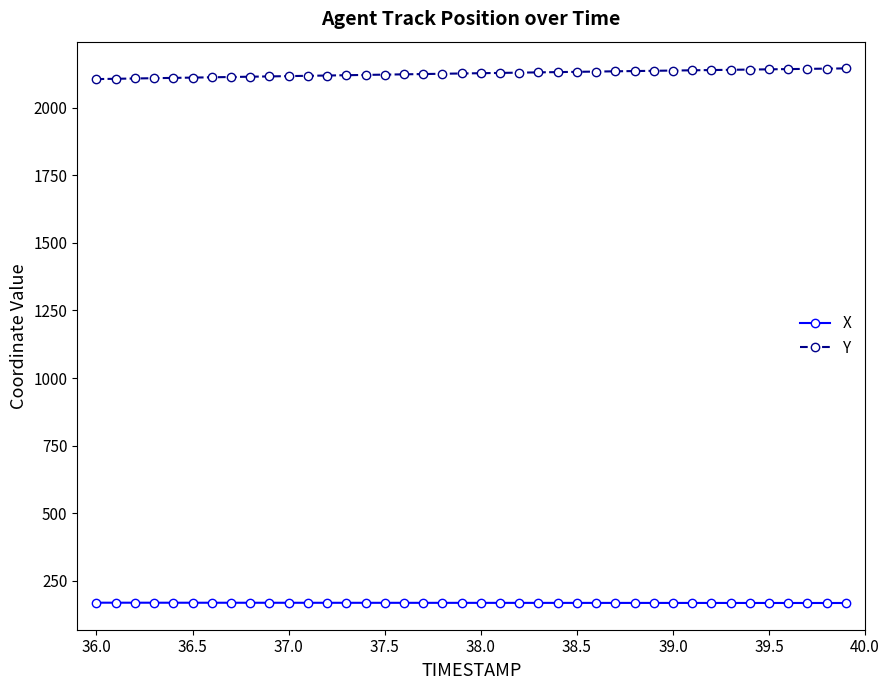

What is the minimum value for X?

168.5